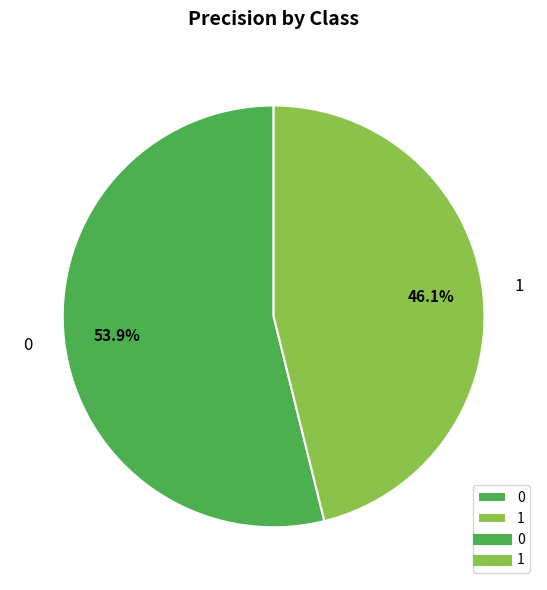

What percentage is NOT represented by 0?

46.1%